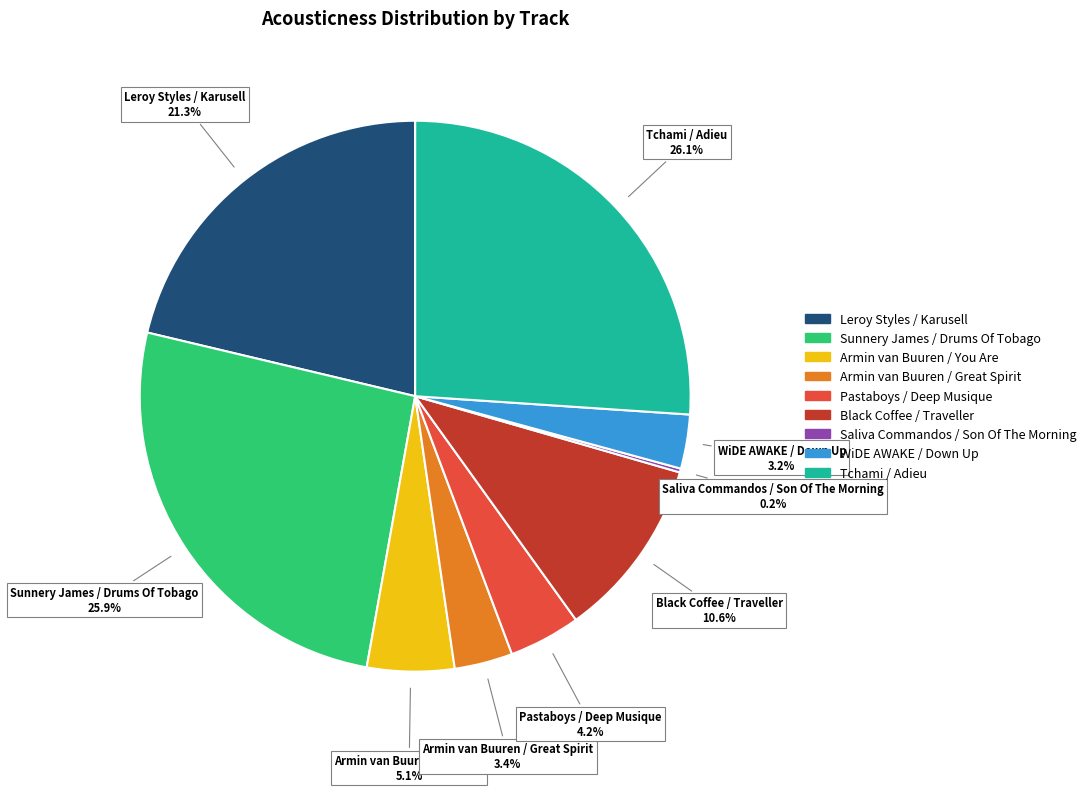

Is it true that Sunnery James / Drums Of Tobago is 39% of the pie?

False